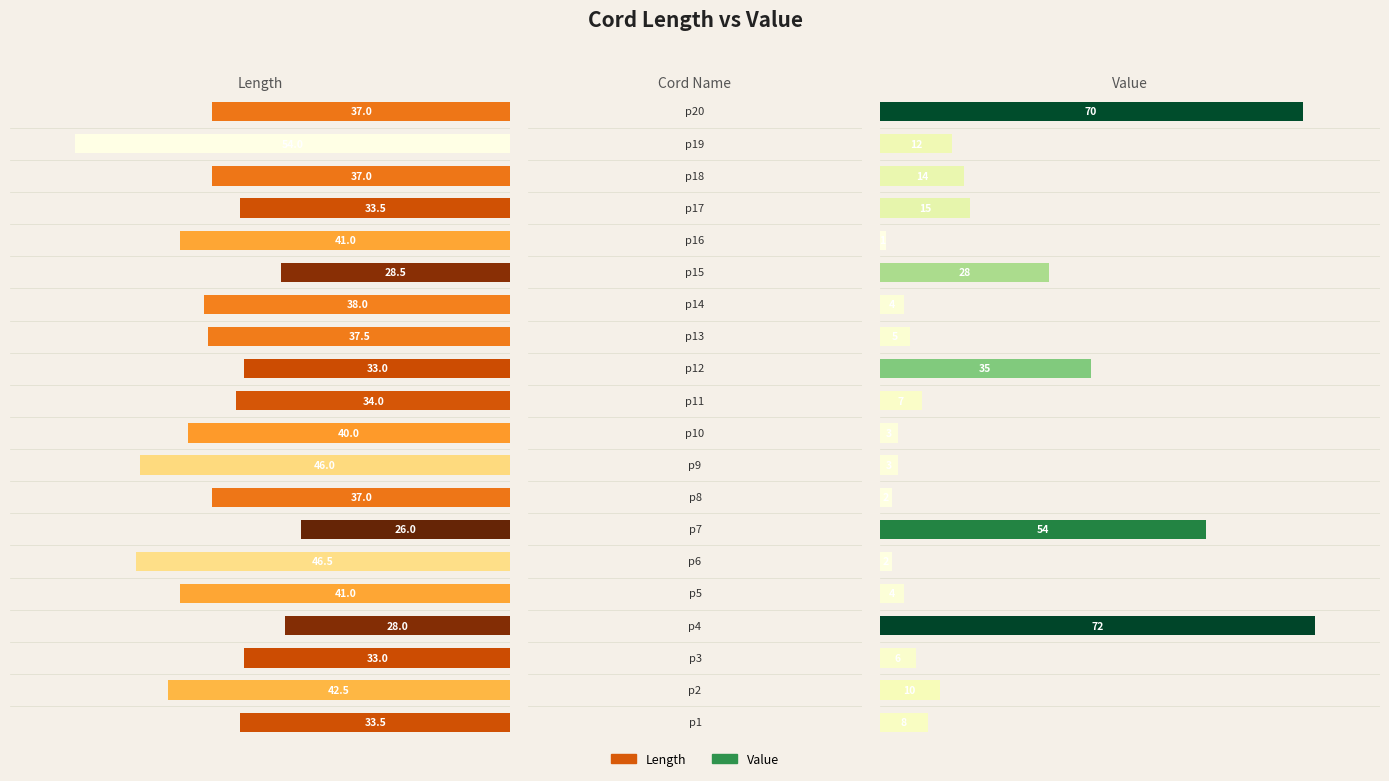

Are the bars grouped side by side (vs. stacked)?

Yes